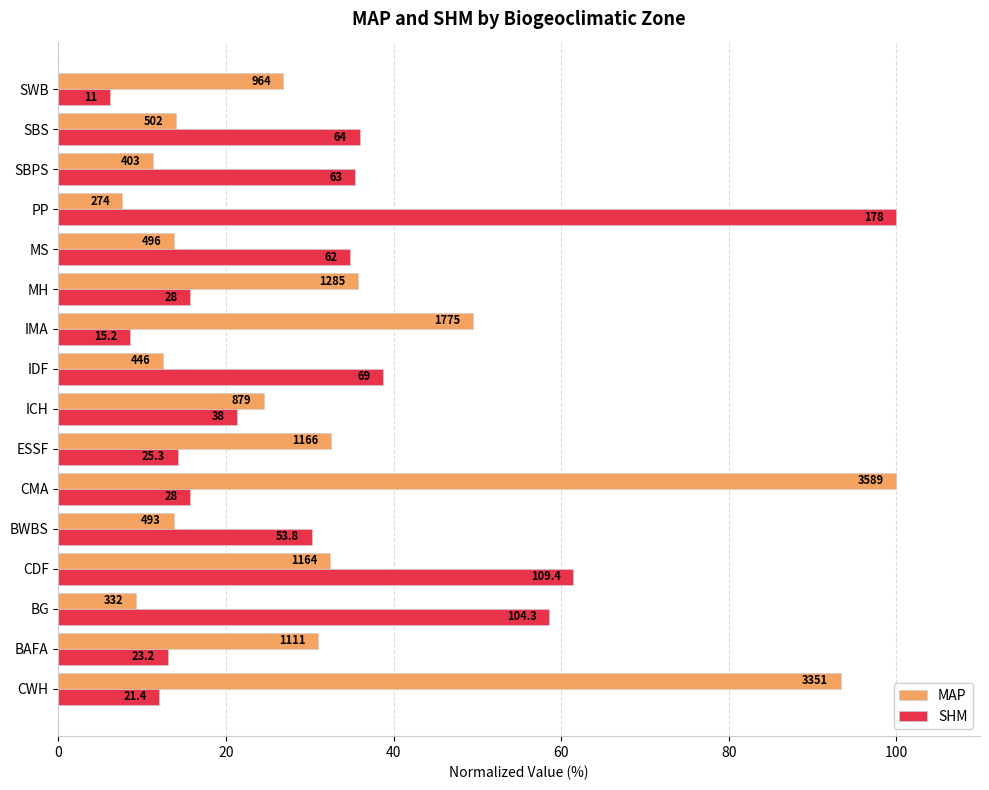

What is the average value of the MAP series?

31.7